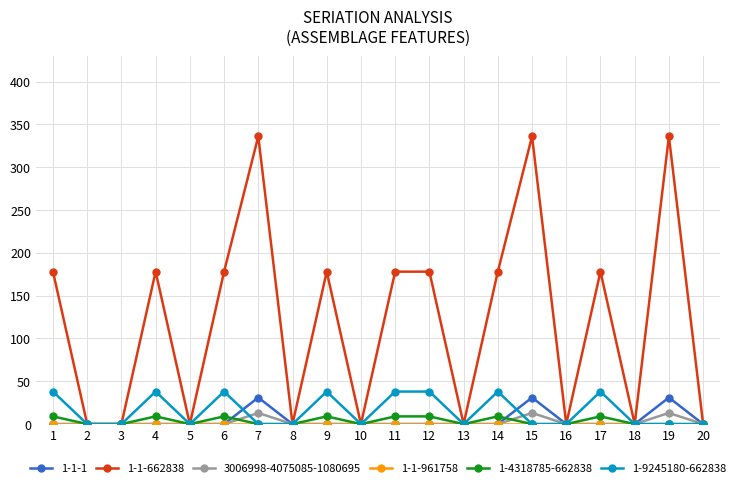

Between 8 and 11, which series saw the biggest shift?

1-1-662838